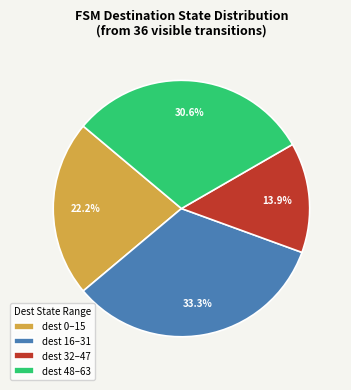

Combined, what portion of the pie is dest 16–31 and dest 32–47?

47.2%